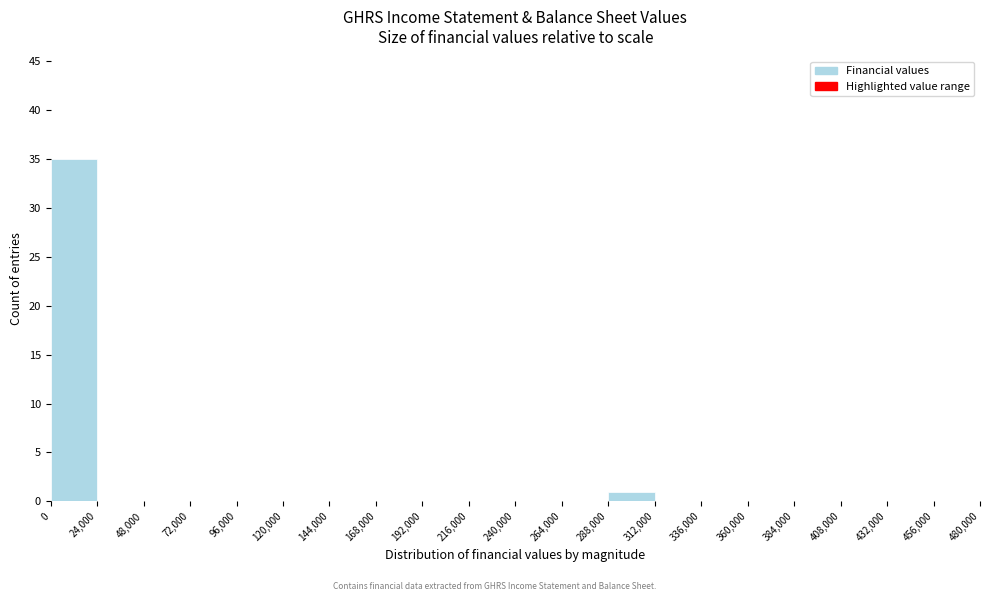

Reading left to right, transcribe this chart: for each bar, give the range it covers on the x-axis and its height. The values are not printed on the chart, so give them approximately, as read against the axis.

0 to 24,000: 35
24,000 to 48,000: 0
48,000 to 72,000: 0
72,000 to 96,000: 0
96,000 to 120,000: 0
120,000 to 144,000: 0
144,000 to 168,000: 0
168,000 to 192,000: 0
192,000 to 216,000: 0
216,000 to 240,000: 0
240,000 to 264,000: 0
264,000 to 288,000: 0
288,000 to 312,000: 1
312,000 to 336,000: 0
336,000 to 360,000: 0
360,000 to 384,000: 0
384,000 to 408,000: 0
408,000 to 432,000: 0
432,000 to 456,000: 0
456,000 to 480,000: 0